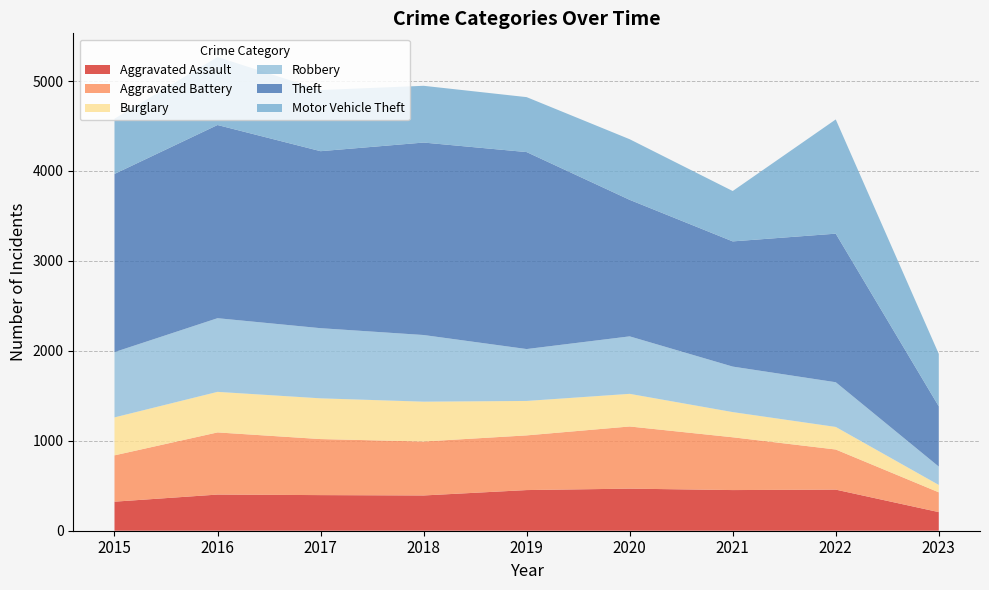

Reading left to right, list all the values displayed in this chart.

Aggravated Assault: 323	402	396	392	452	468	452	457	207
Aggravated Battery: 515	691	623	600	608	691	587	446	220
Burglary: 422	451	453	443	383	363	280	251	82
Robbery: 726	819	780	741	577	639	506	497	204
Theft: 1981	2148	1968	2140	2190	1518	1392	1652	670
Motor Vehicle Theft: 614	756	680	631	611	674	560	1270	583